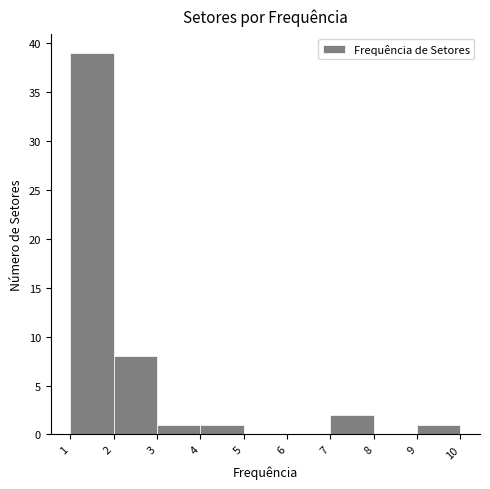

Reading left to right, list every bar in this chart as the range it spans on the x-axis followed by its height. The values are not printed on the chart, so give them approximately, as read against the axis.

1 to 2: 39
2 to 3: 8
3 to 4: 1
4 to 5: 1
5 to 6: 0
6 to 7: 0
7 to 8: 2
8 to 9: 0
9 to 10: 1